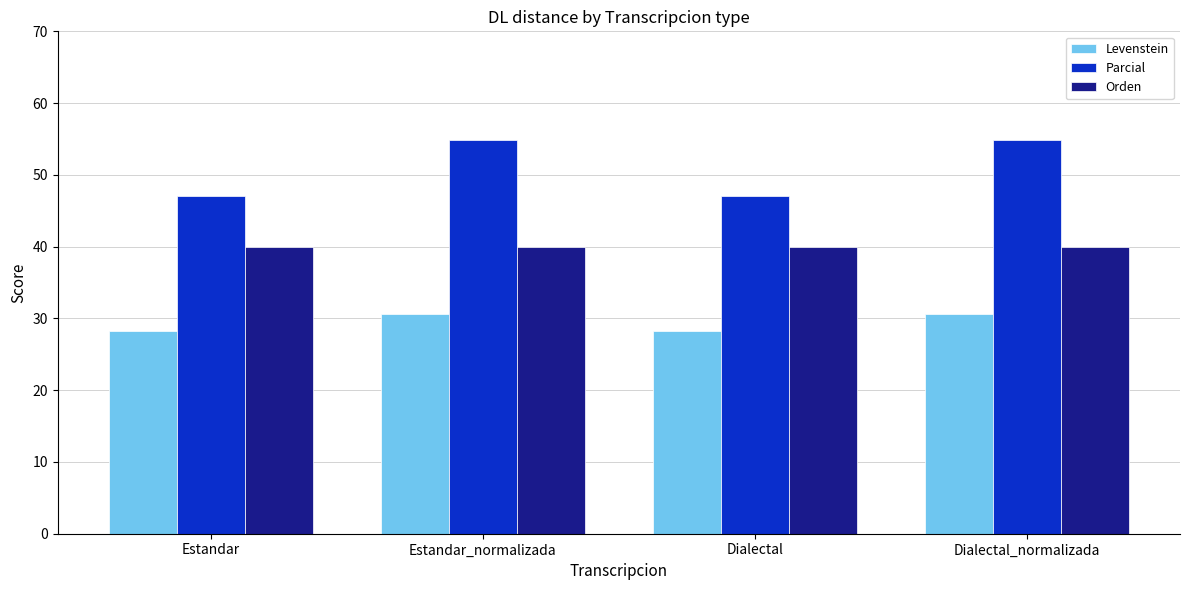

Rank the series by their maximum value, from highest to lowest.

Parcial, Orden, Levenstein